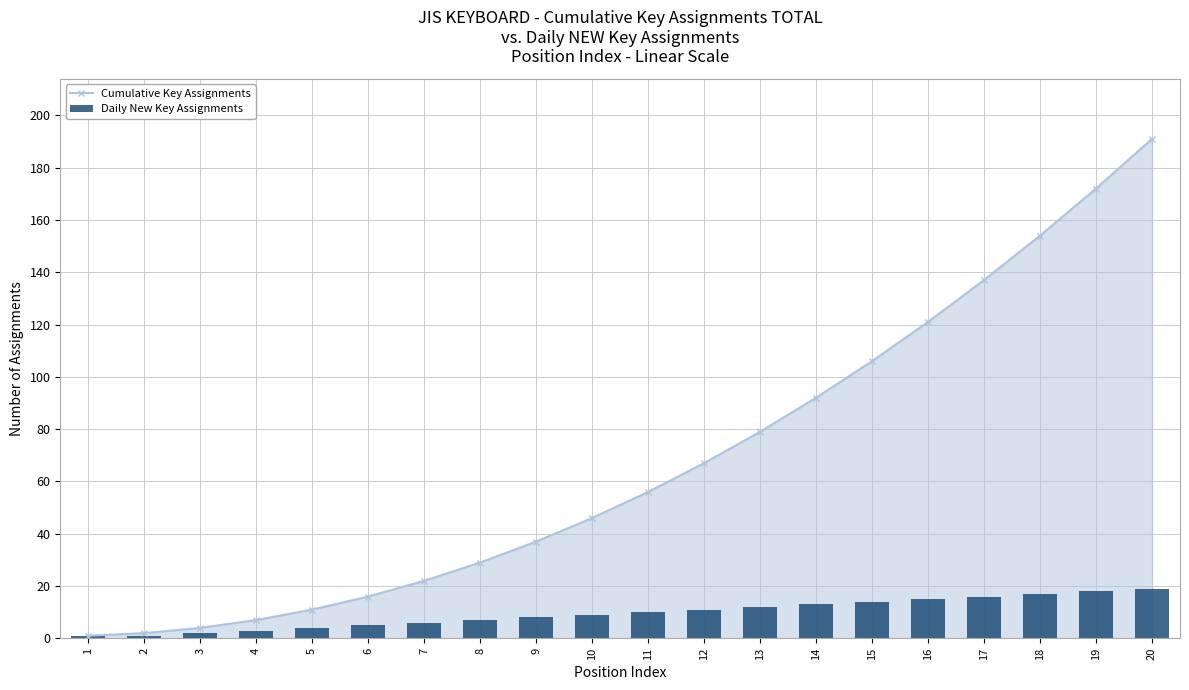

What is the sum of the Cumulative Key Assignments values at 10 and 6?

62